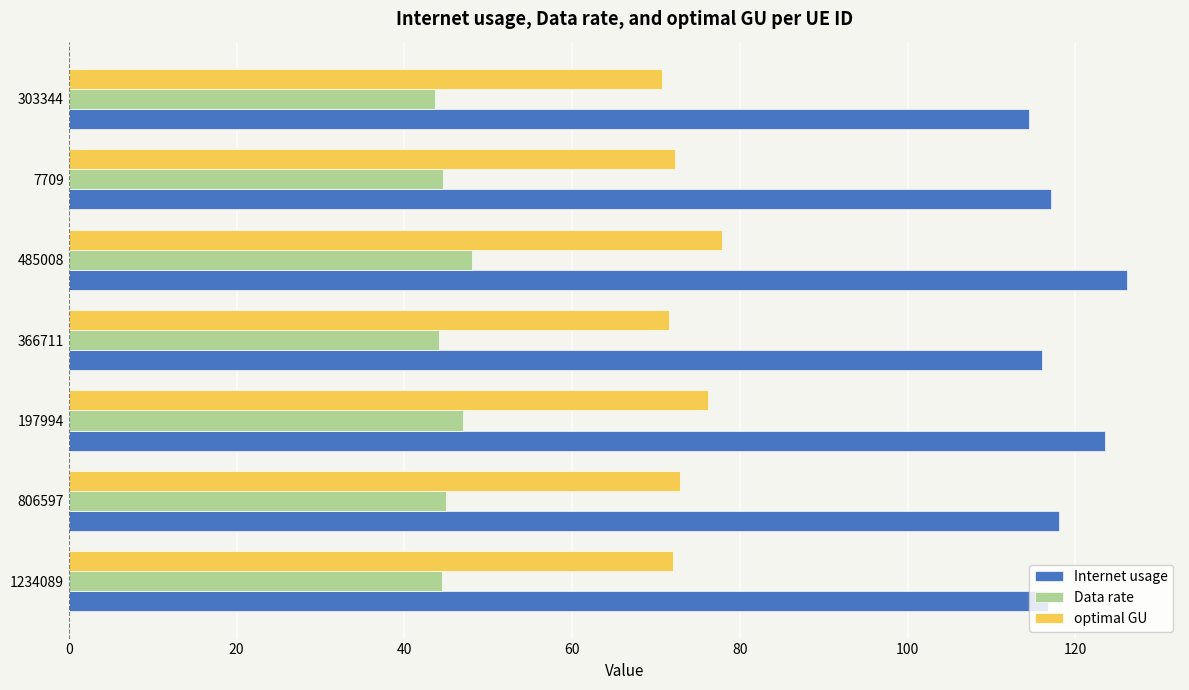

What is the difference between the maximum and minimum values in the Internet usage series?

11.6